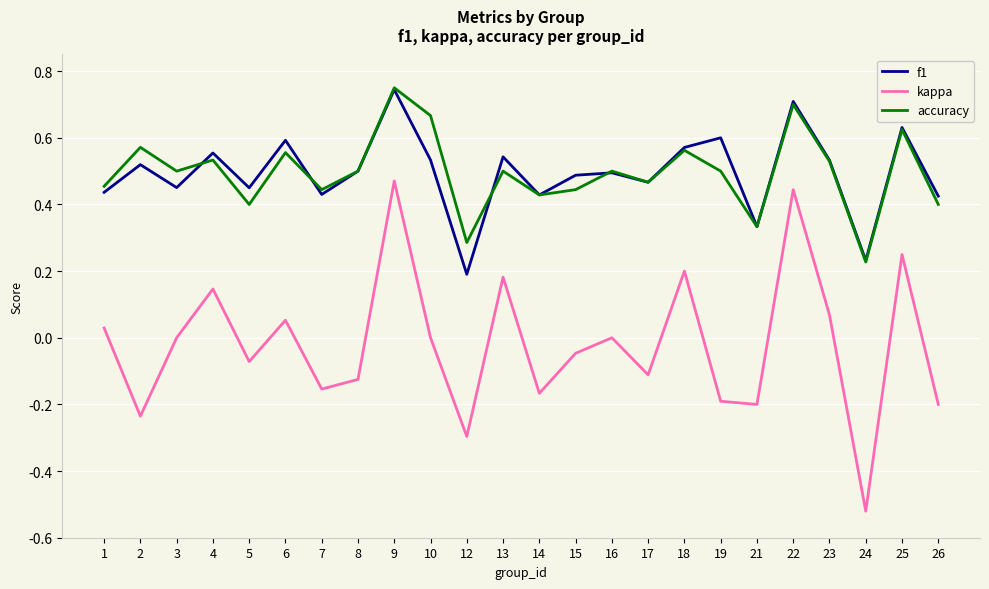

At which label is f1 closest to 0?

12